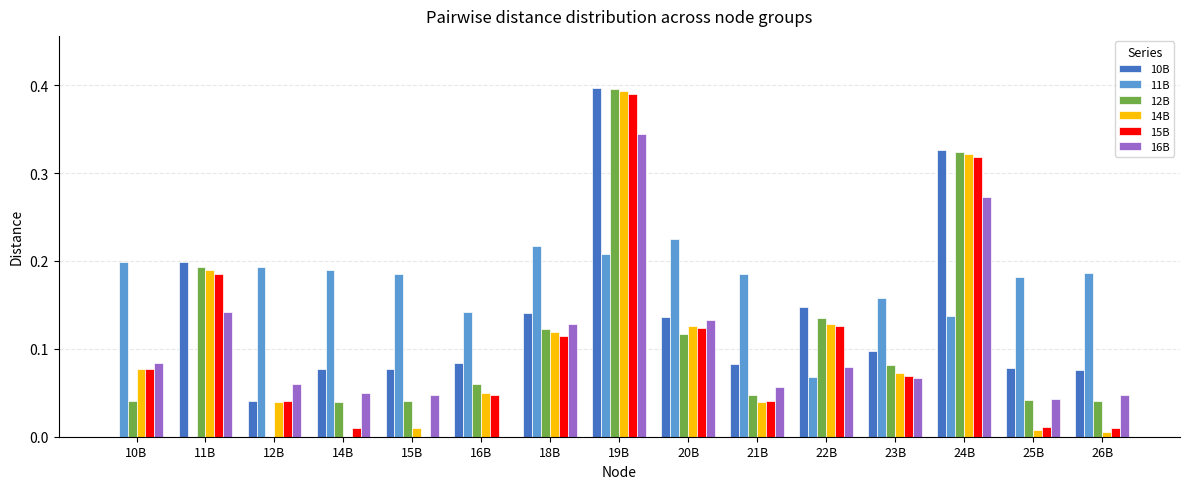

How many data points in 10B are above 0?

14